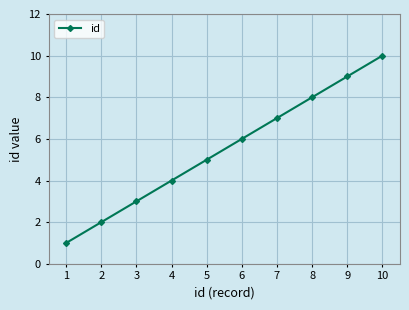

Does the chart display data point markers on the line(s)?

Yes